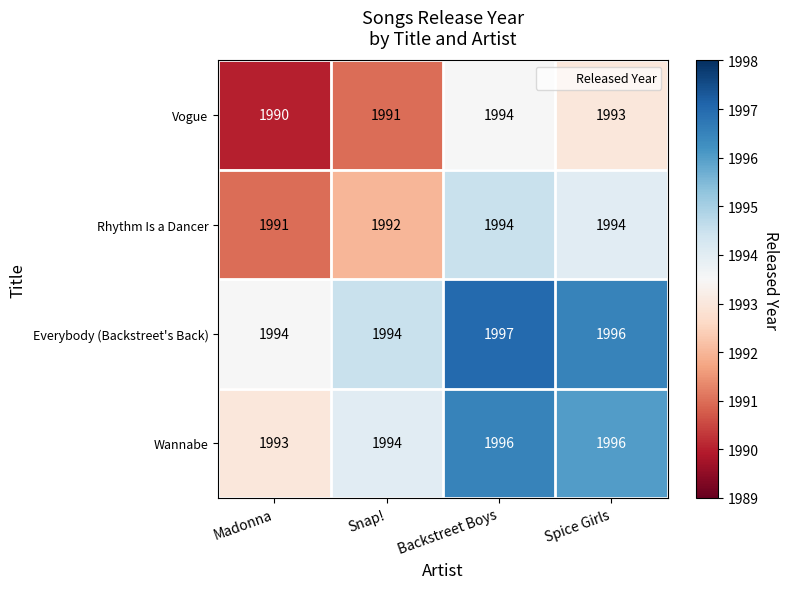

What is the maximum value shown in the chart?

1997